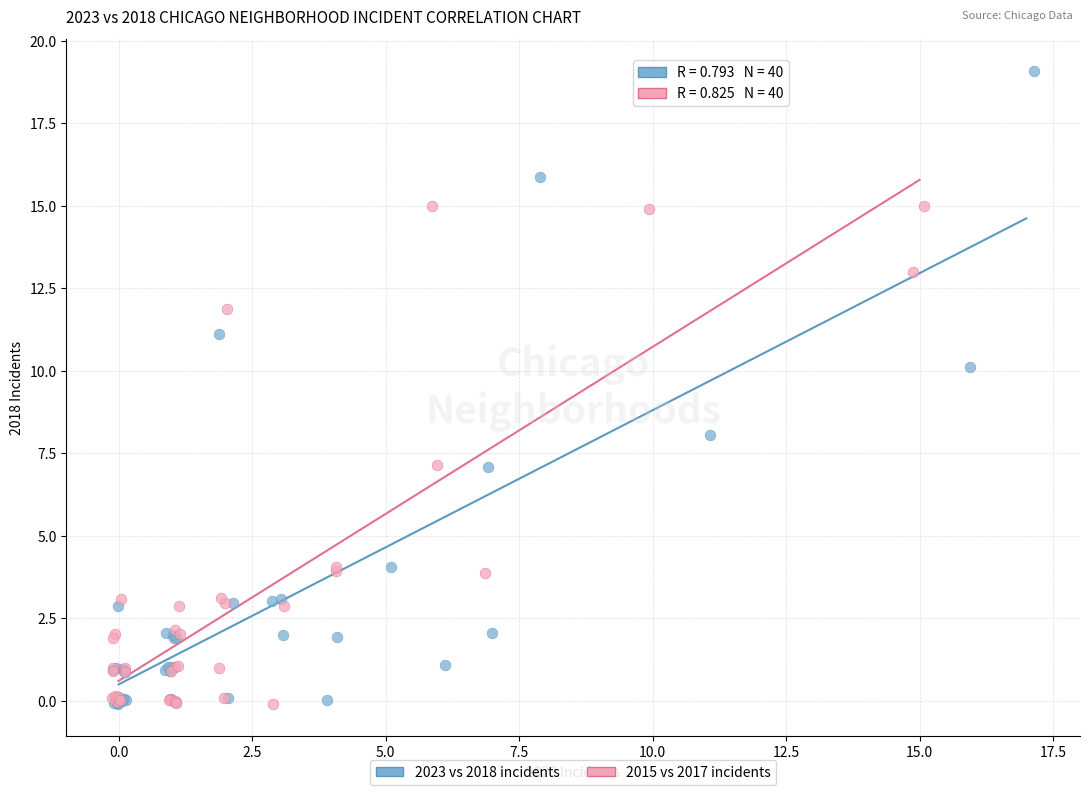

Which series contains the highest Y value?

2015 vs 2017 incidents